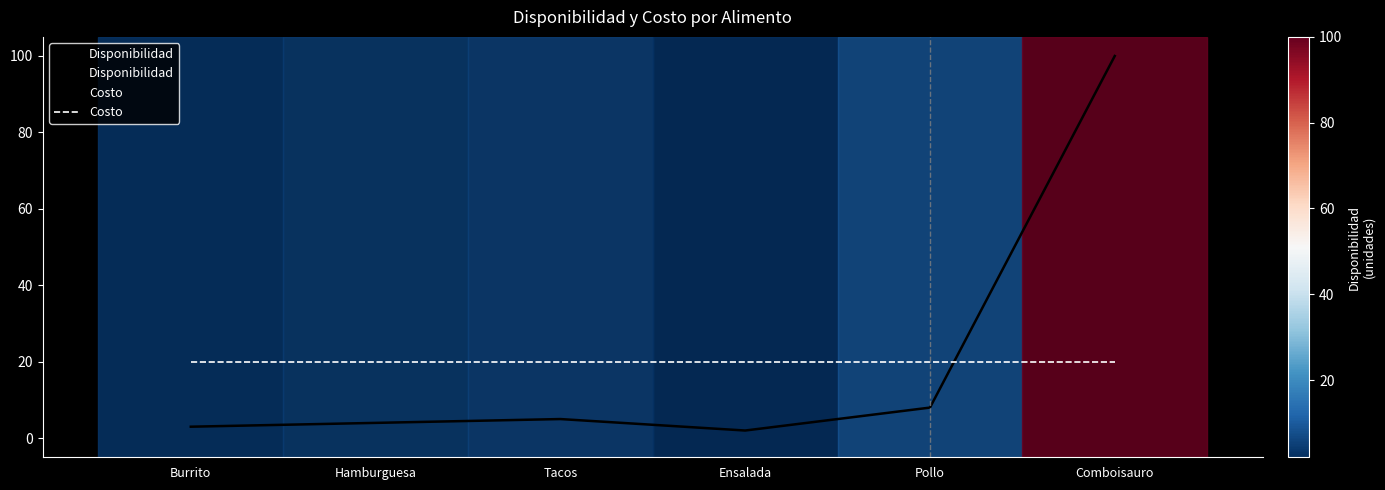

True or false: Costo has more than 2 interior local peaks.

False